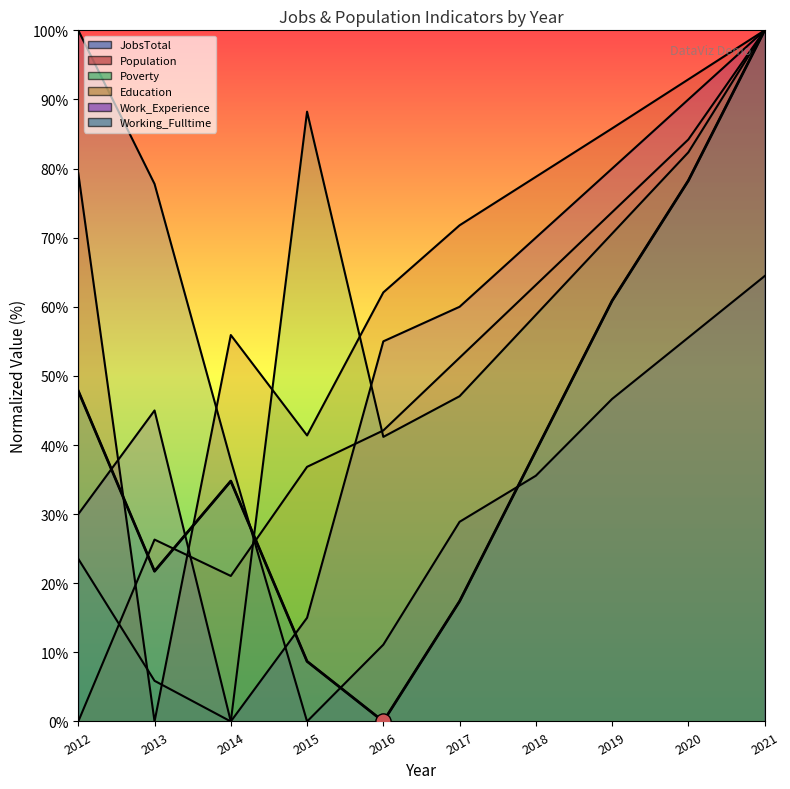

What is the change in value from 2013 to 2014?

+13.0